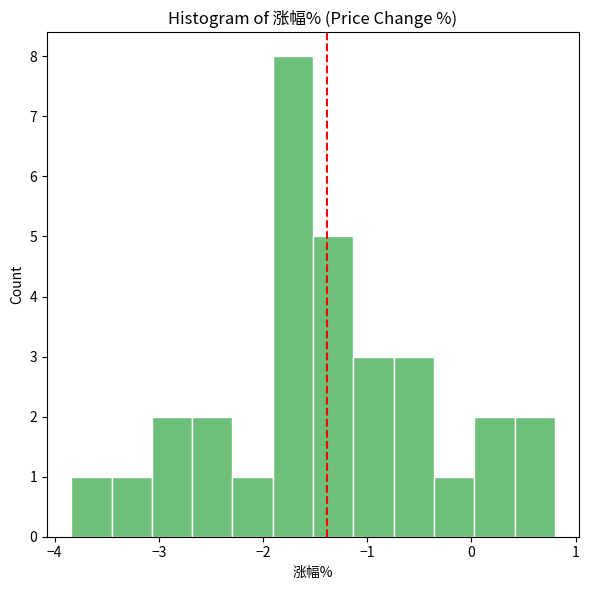

Around what value on the x-axis is the tallest bar? Give the approximate position of its centre, as read against the axis.

-1.7